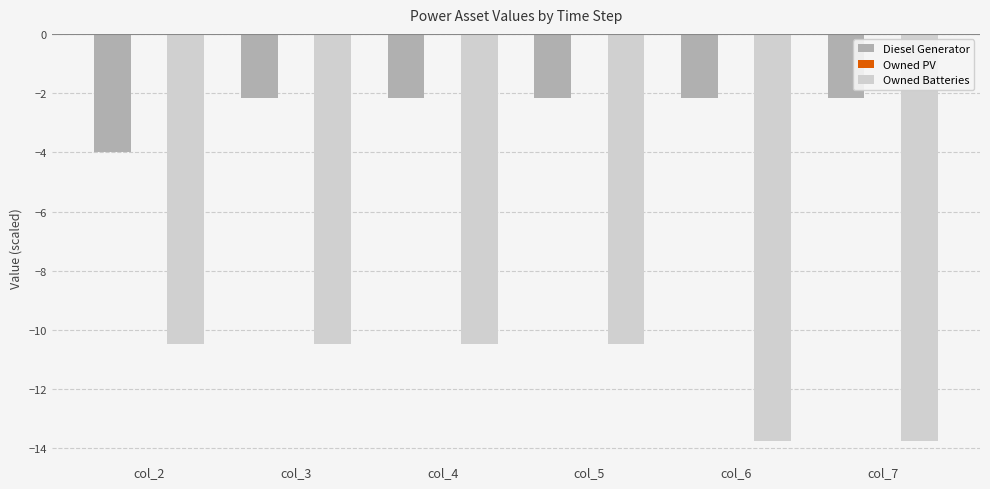

Count the Owned Batteries values in the range -13 to -10.

4